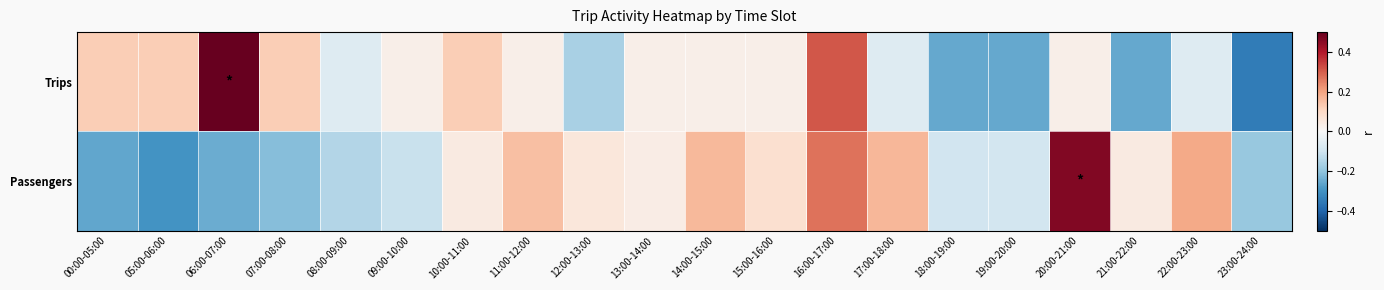

How many data points does each series have?

20